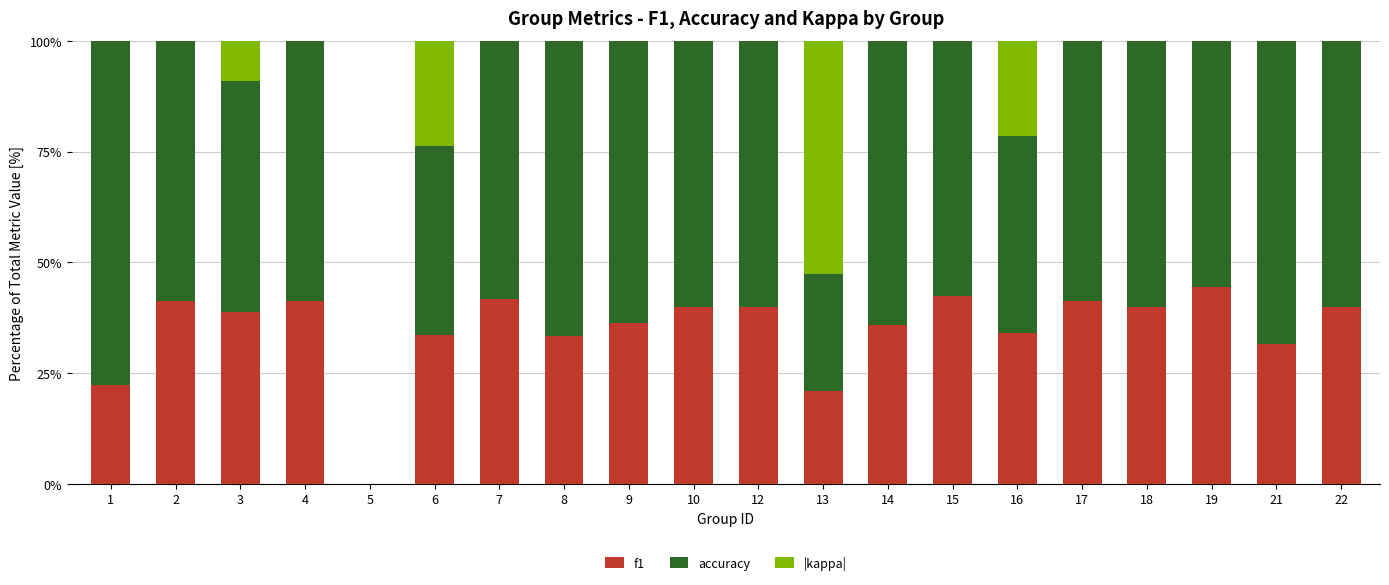

How many data points does each series have?

20